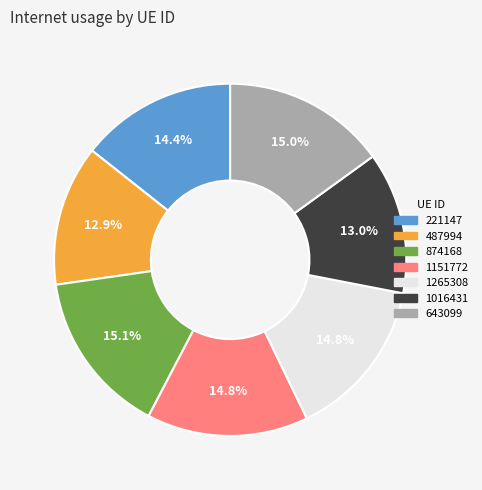

Approximately how many times larger is the value at 487994 compared to 221147?

0.9